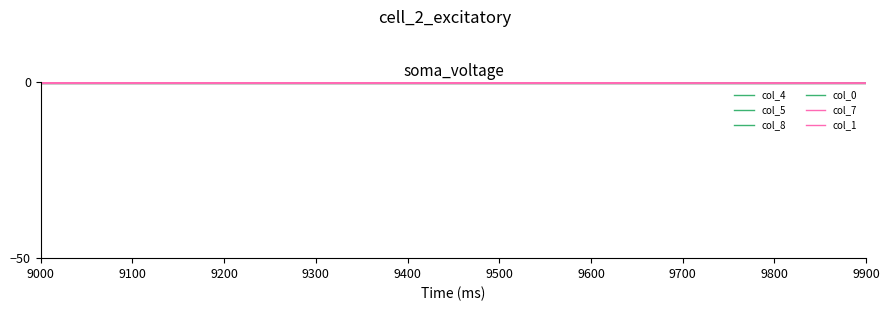

Which category has the highest value in the col_0 series?

9000